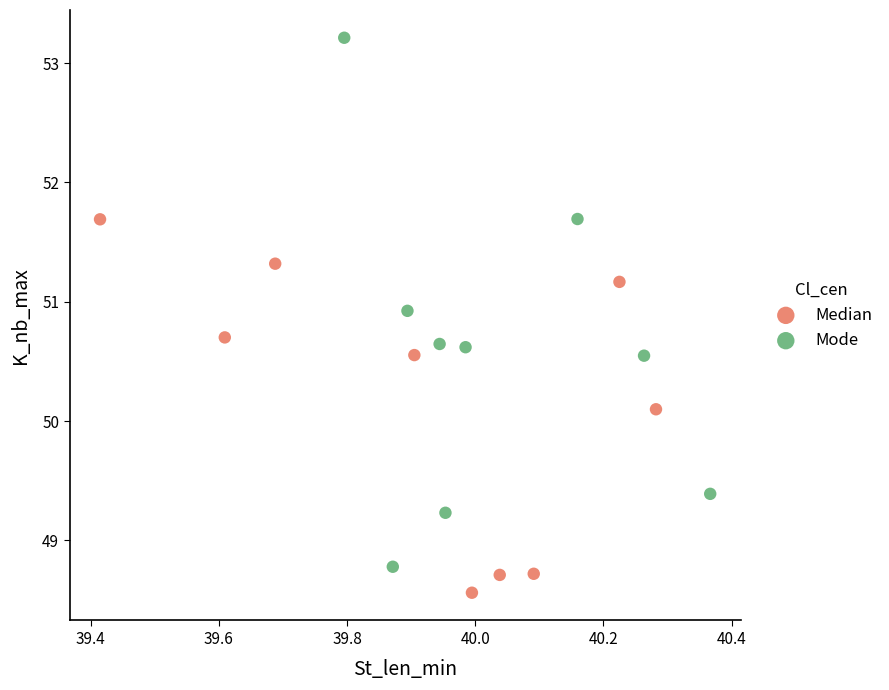

Which series has the largest Y range (max minus min)?

Mode